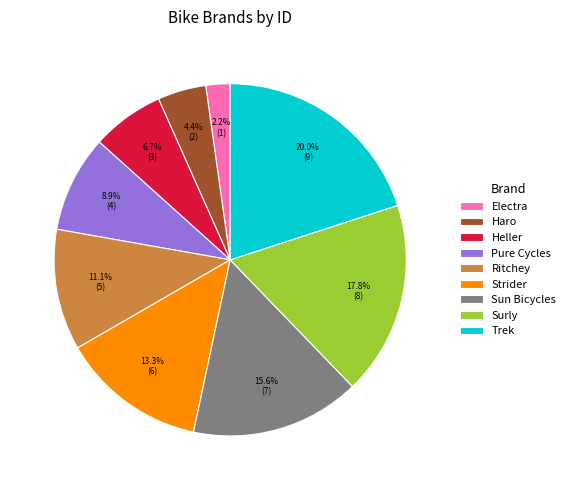

What is the largest slice in the pie chart?

Trek